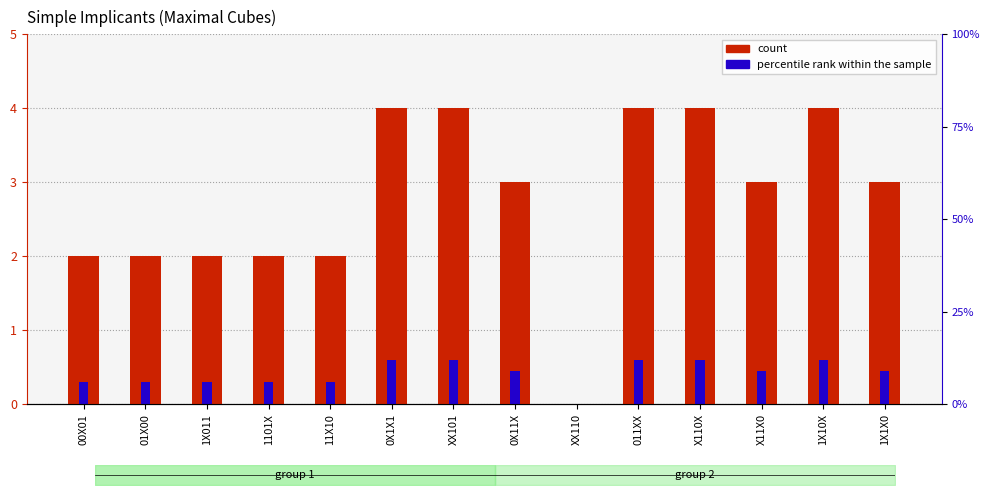

What is the sum of all count values?

39.0